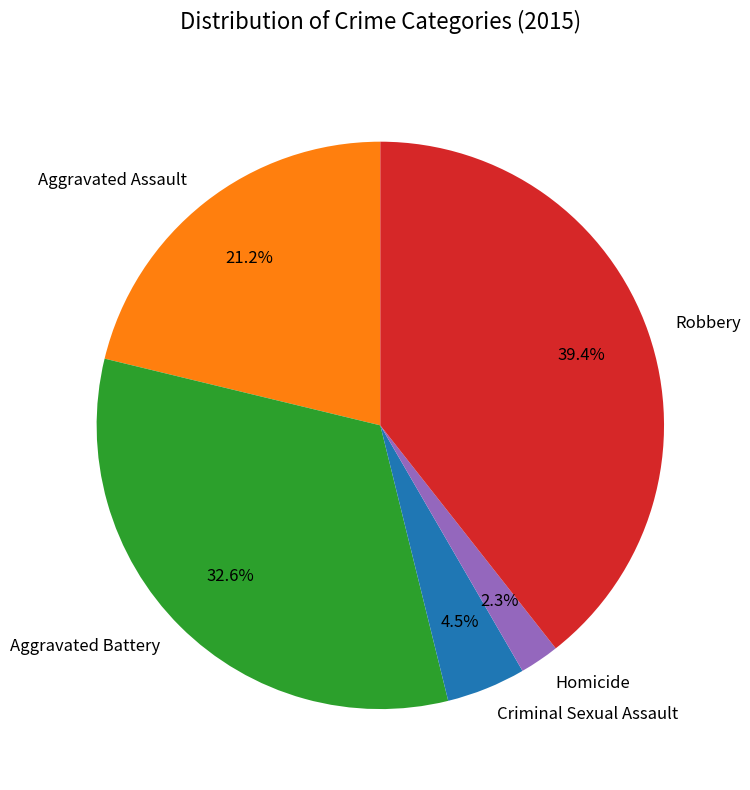

How many slices are in this pie chart?

5